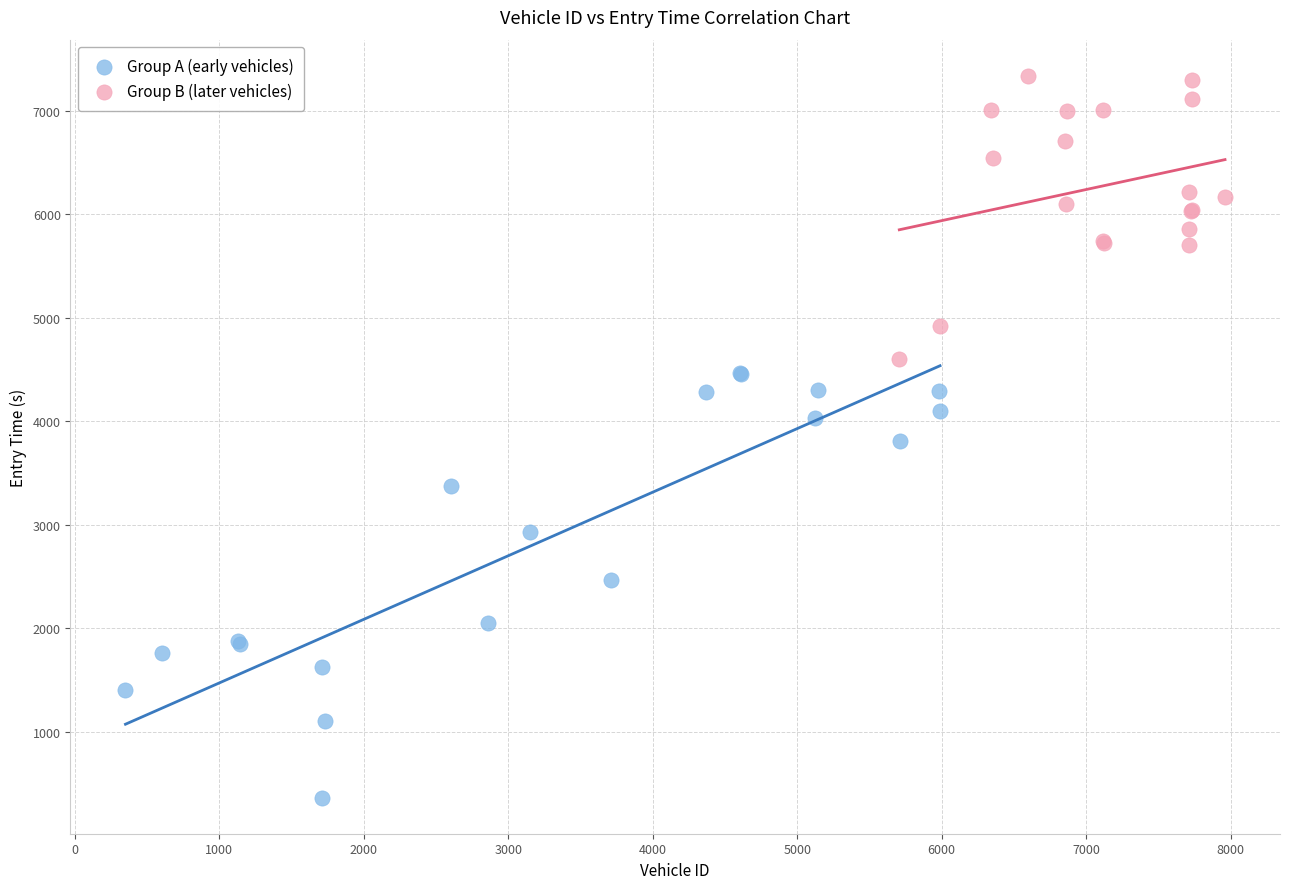

Which series has the largest Y range (max minus min)?

Group A (early vehicles)